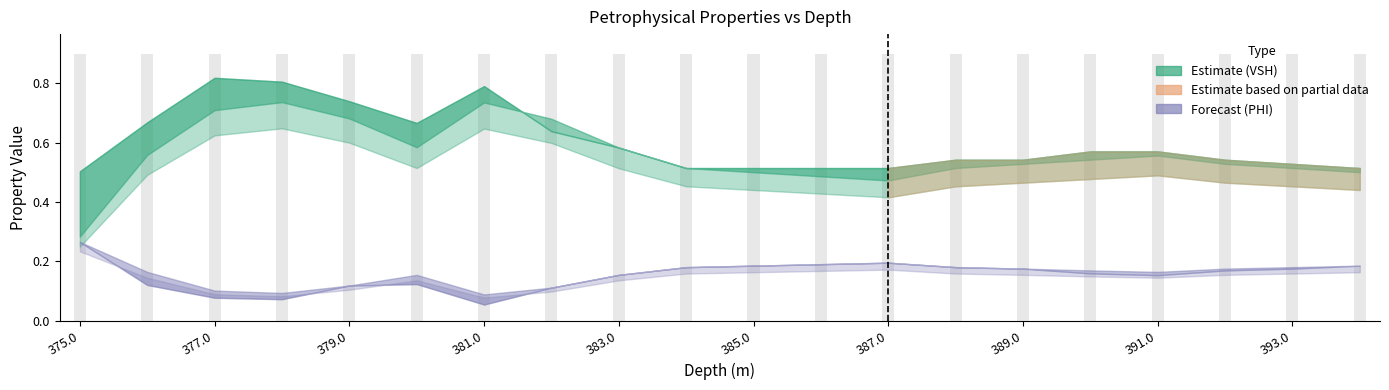

What is the difference between the second highest and second lowest values in the VSH_upper series?

0.3